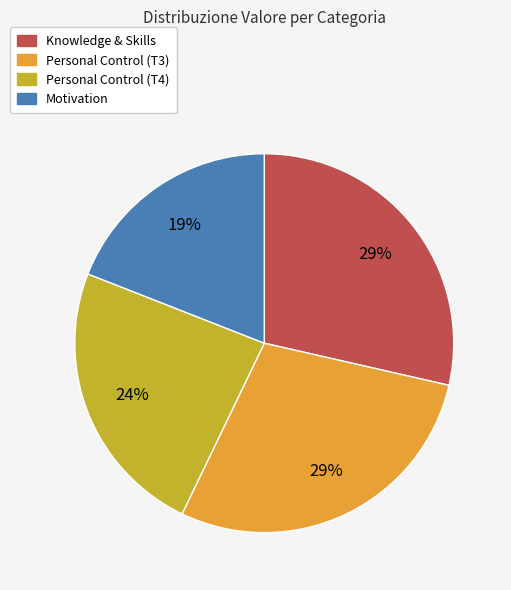

Does any single category account for the majority?

No